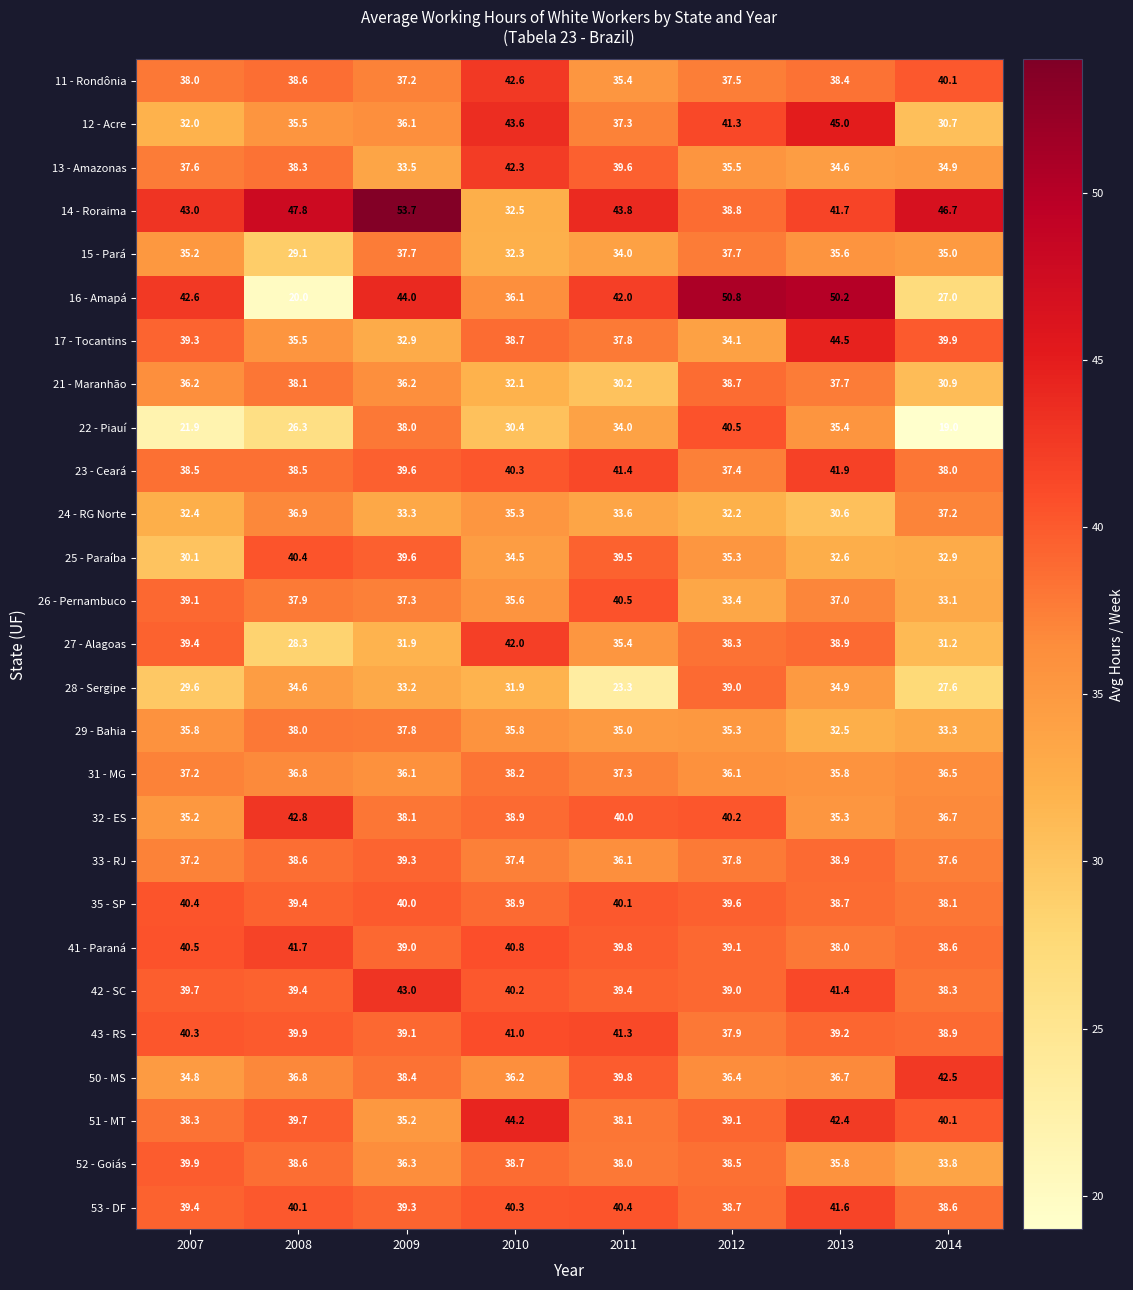

At which category is the sum across all series the highest?

2013